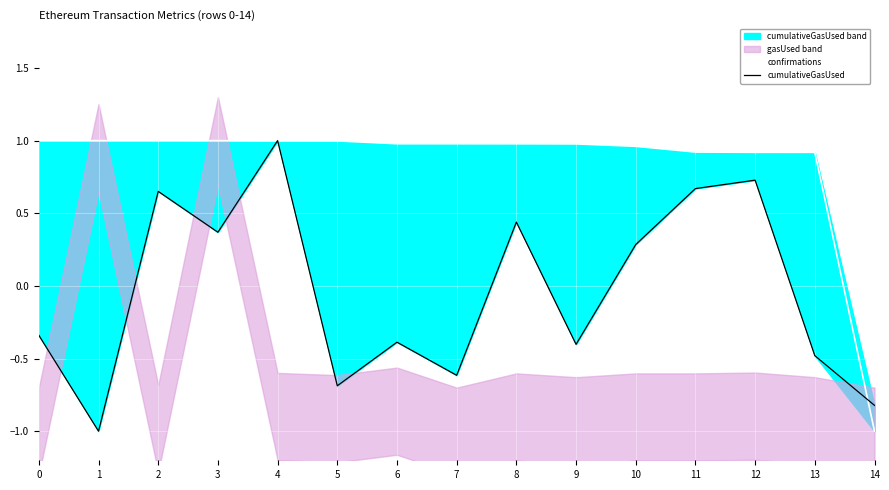

Reading right to left, list all the values displayed in this chart.

confirmations: 14=-1.0	13=0.9	12=0.9	11=0.9	10=1.0	9=1.0	8=1.0	7=1.0	6=1.0	5=1.0	4=1.0	3=1.0	2=1.0	1=1.0	0=1.0
cumulativeGasUsed: 14=-0.8	13=-0.5	12=0.7	11=0.7	10=0.3	9=-0.4	8=0.4	7=-0.6	6=-0.4	5=-0.7	4=1.0	3=0.4	2=0.7	1=-1.0	0=-0.3